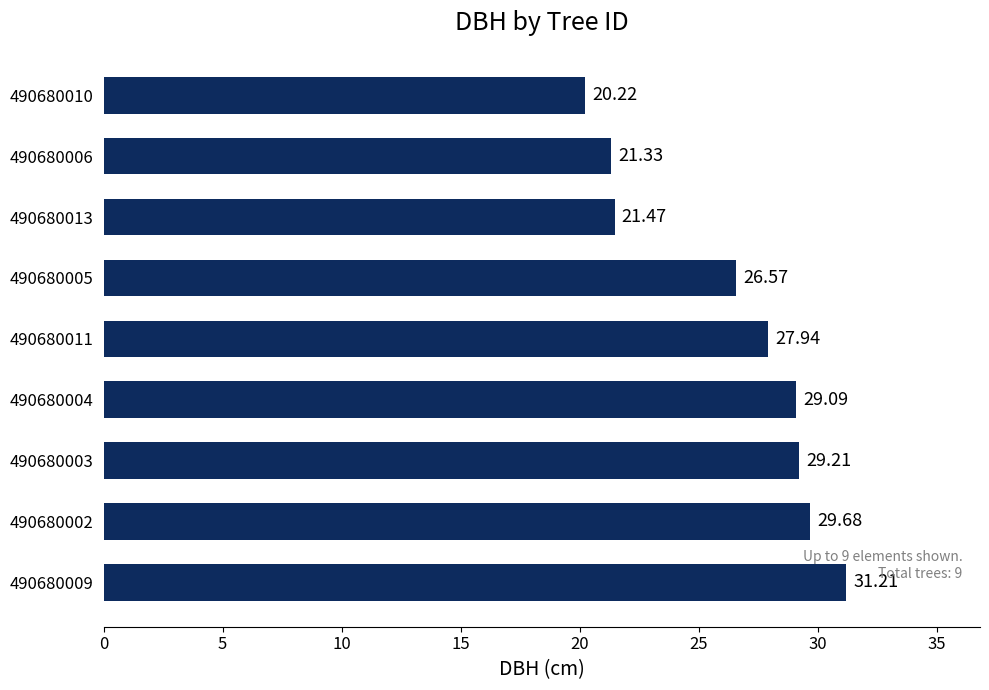

Where is the data nearest to the value 25?

490680005